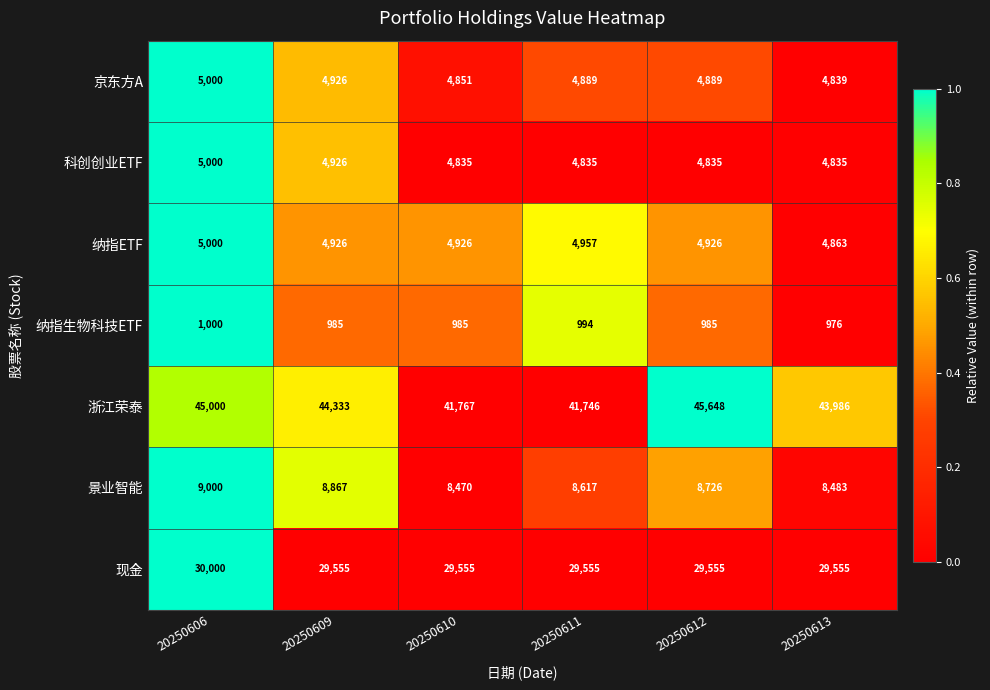

List the labels in order of 景业智能 value, smallest first.

20250610, 20250613, 20250611, 20250612, 20250609, 20250606